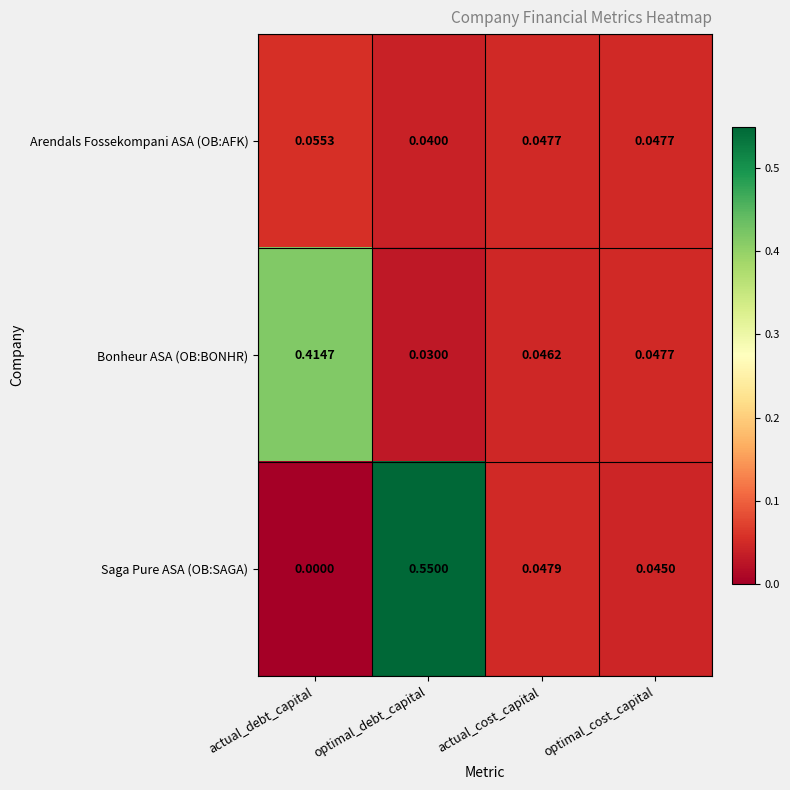

At which category is the sum across all series the highest?

optimal_debt_capital